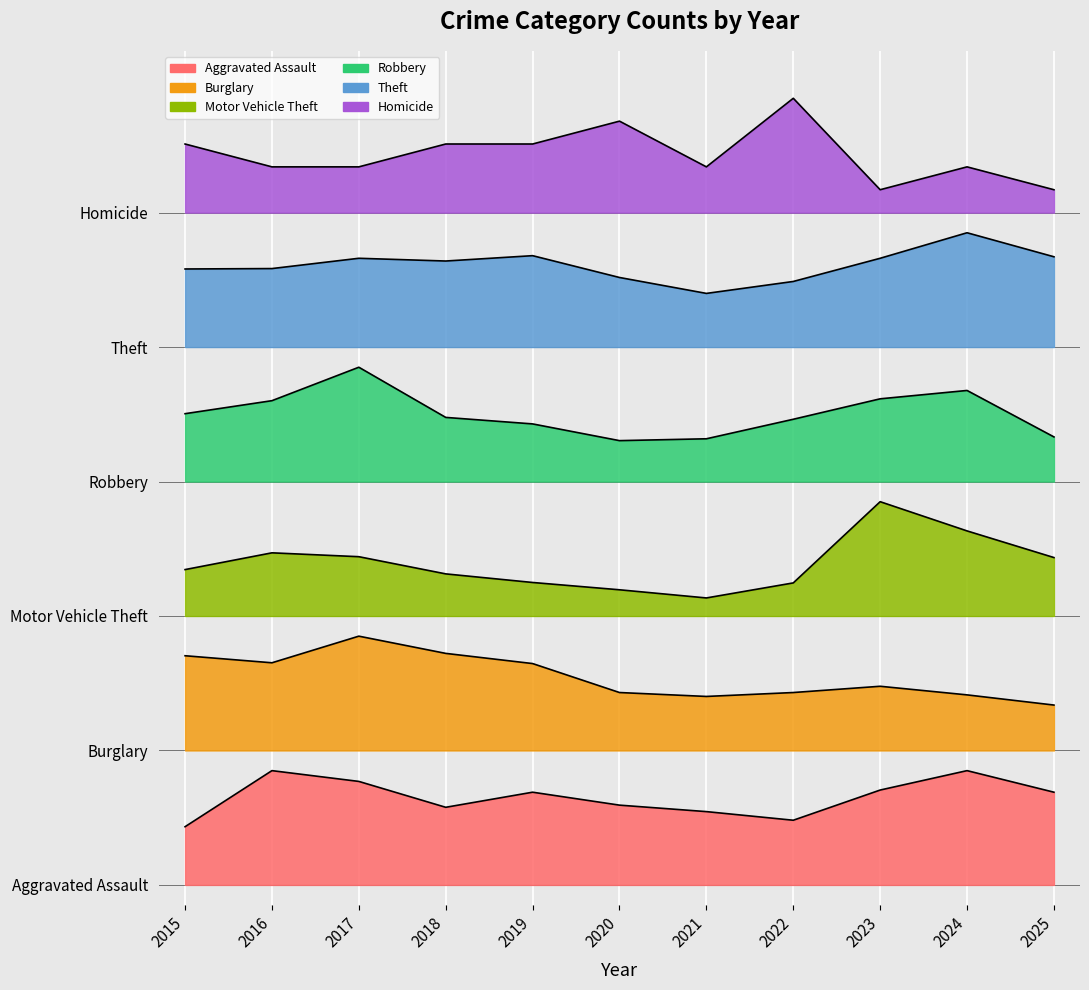

What is the minimum value for Motor Vehicle Theft?

2.1